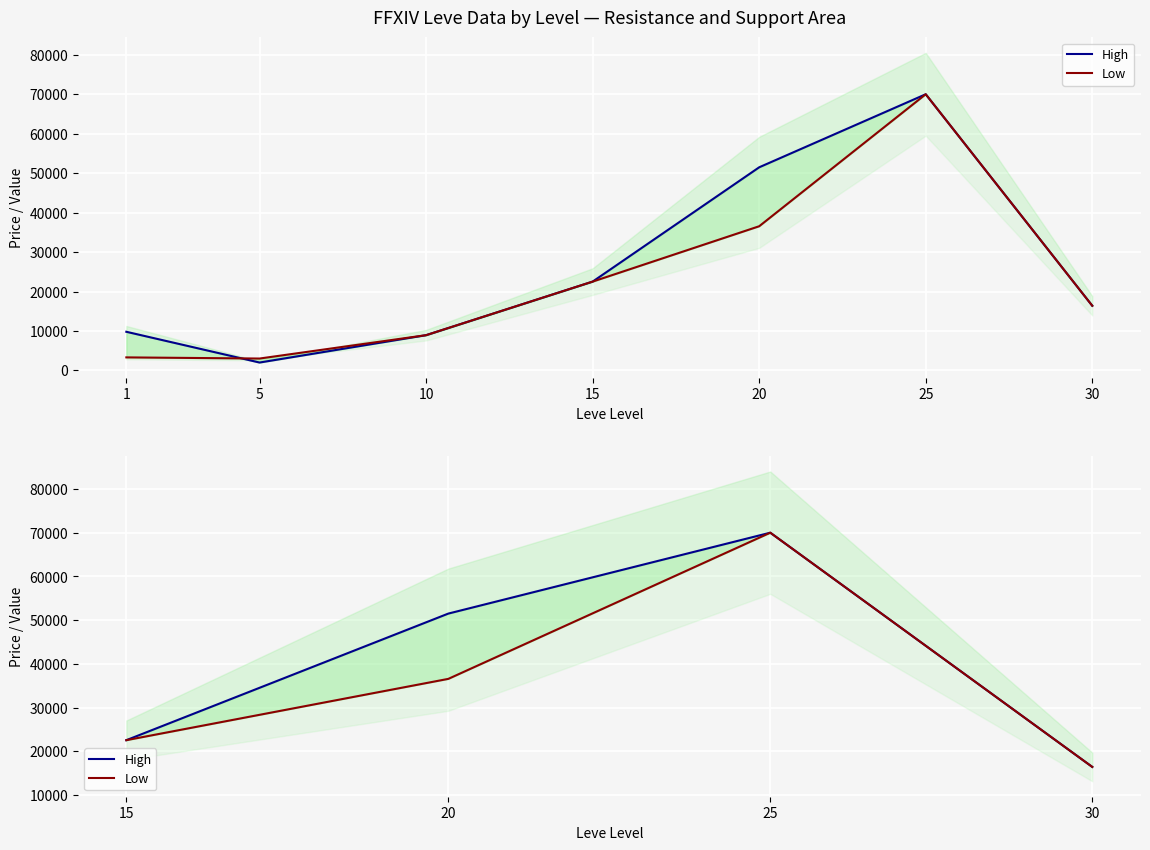

How many values in the Low series exceed 36553?

2